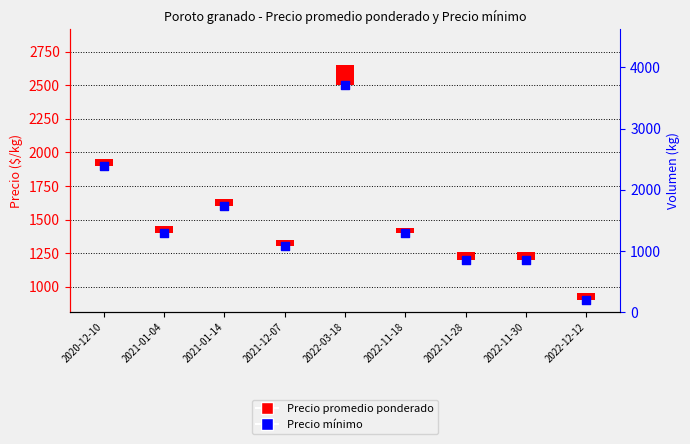

Which series has the largest Y range (max minus min)?

Volumen